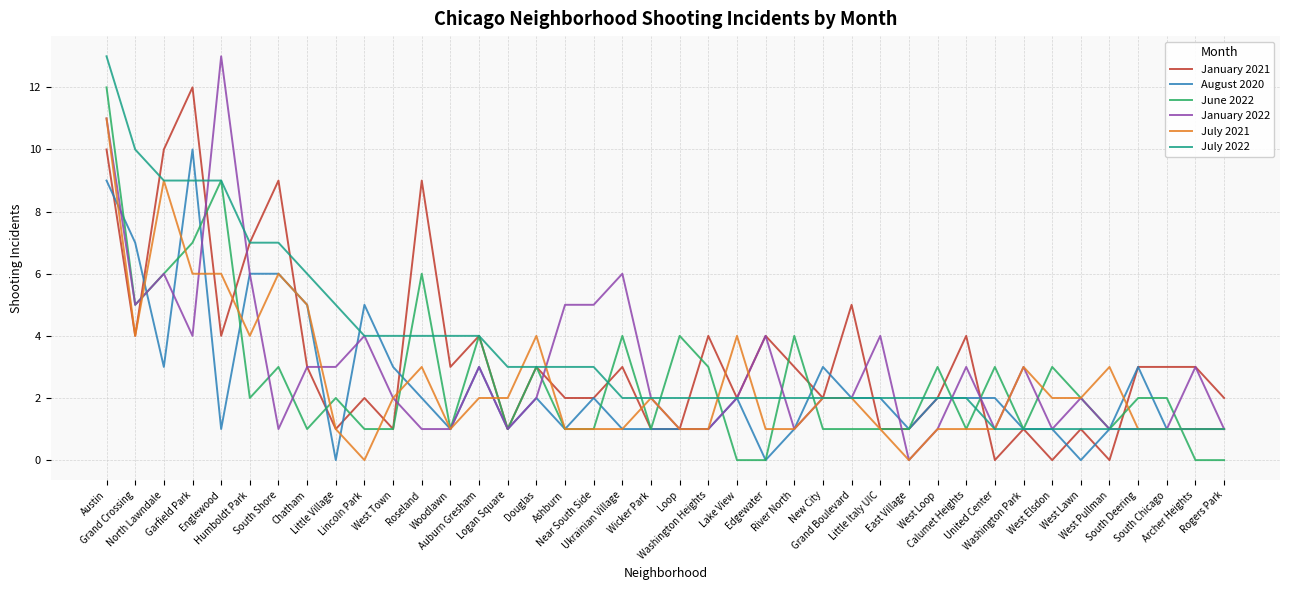

What is the maximum value for January 2021?

12